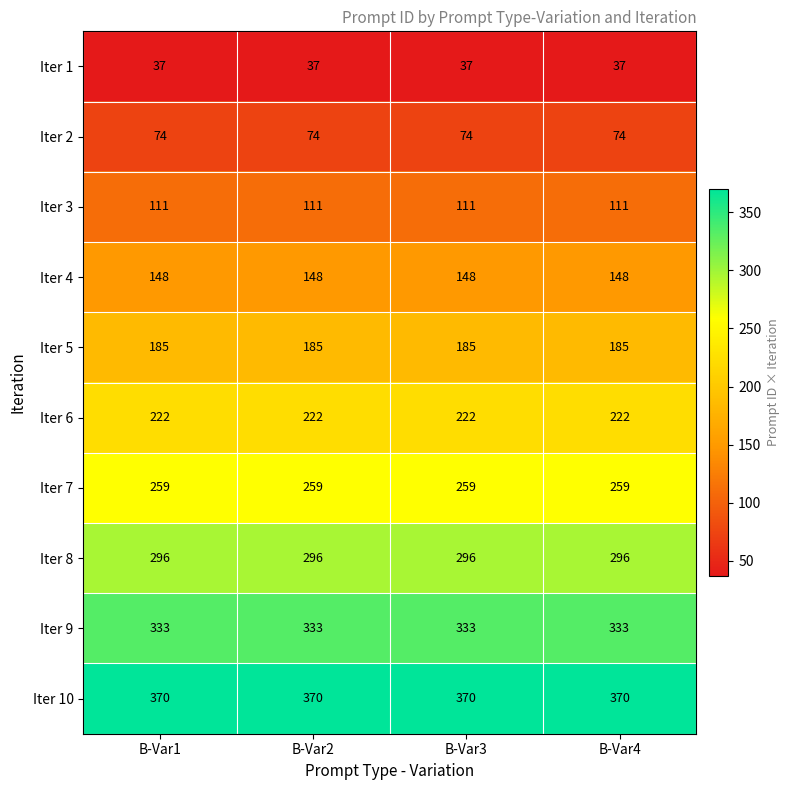

What is the total value across all series at B-Var3?

2035